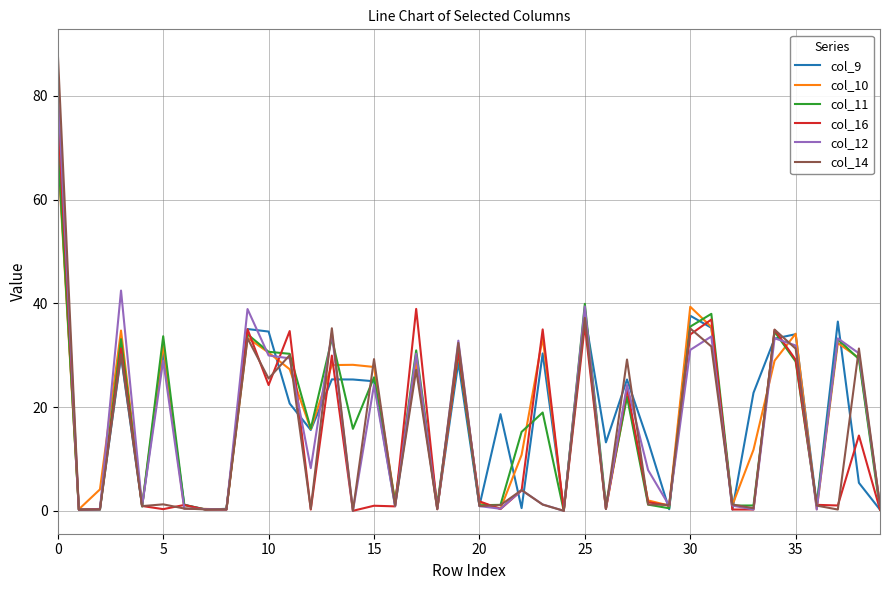

What is the maximum value shown in the chart?

88.4